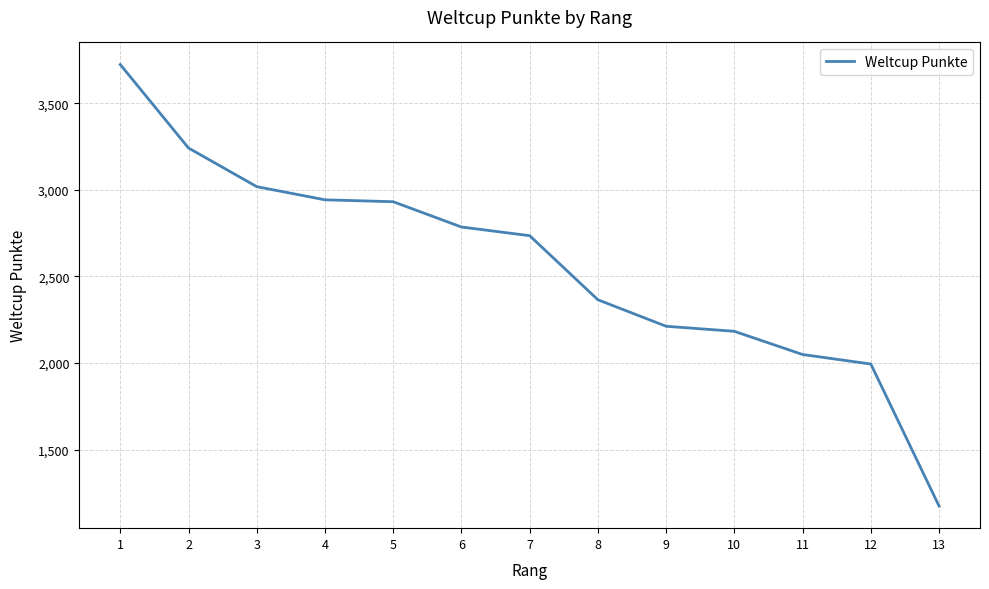

What is the difference between the values at 12 and 1?

1729